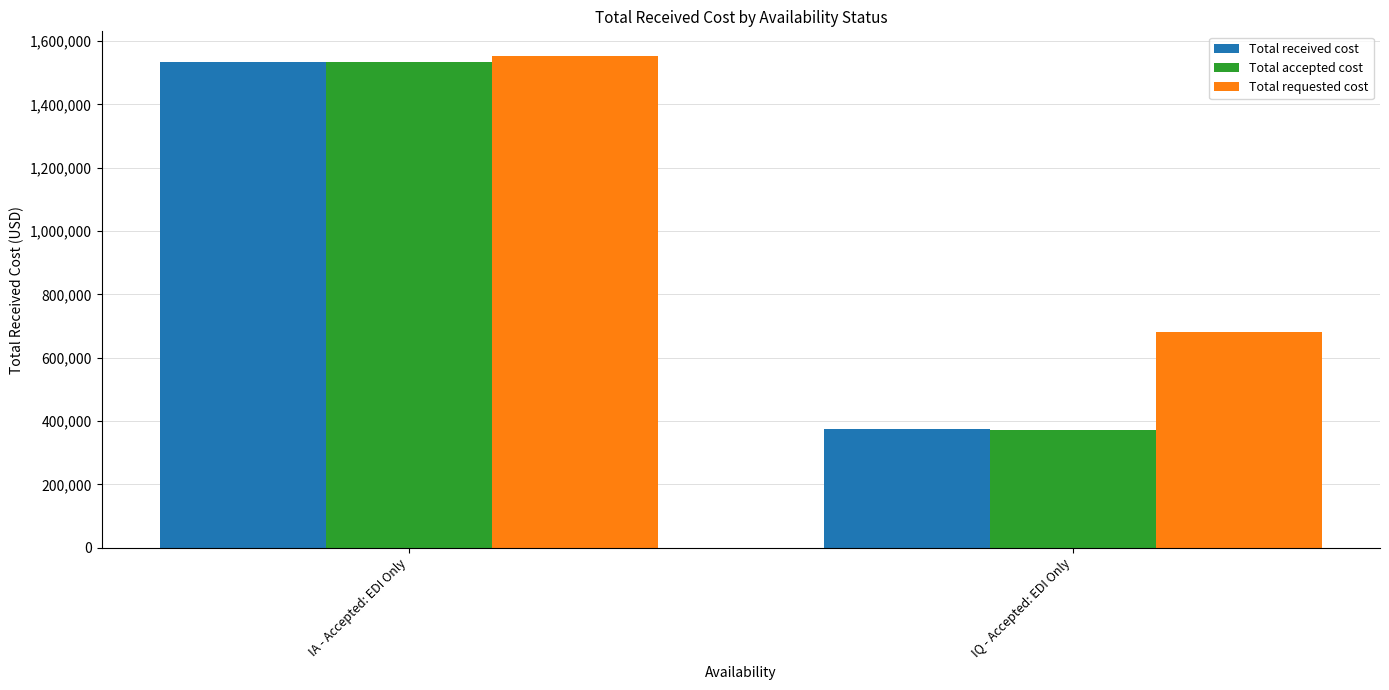

What are all the series names shown in the legend?

Total received cost, Total accepted cost, Total requested cost